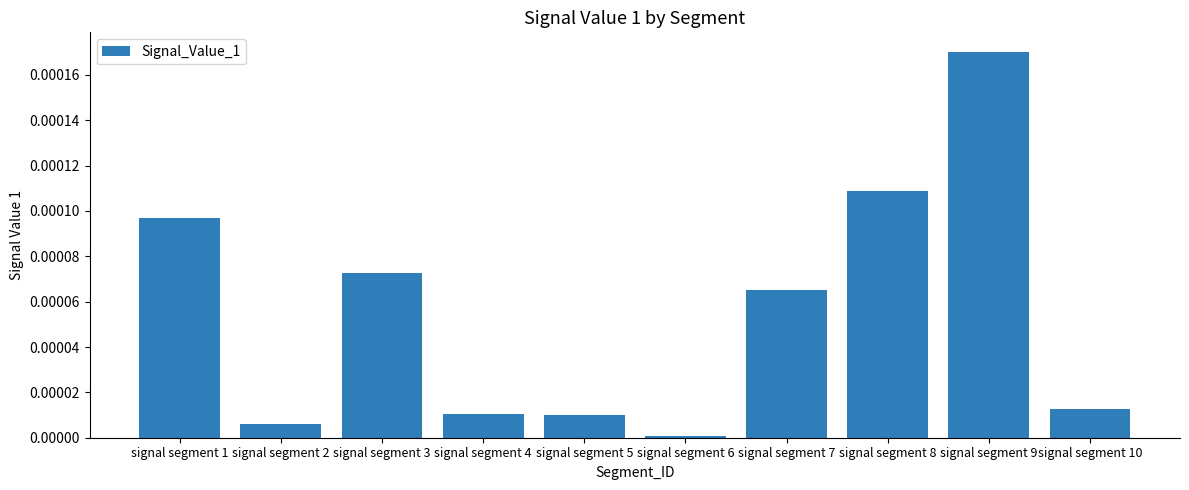

True or false: the data shows 0.0 at signal segment 5.

True